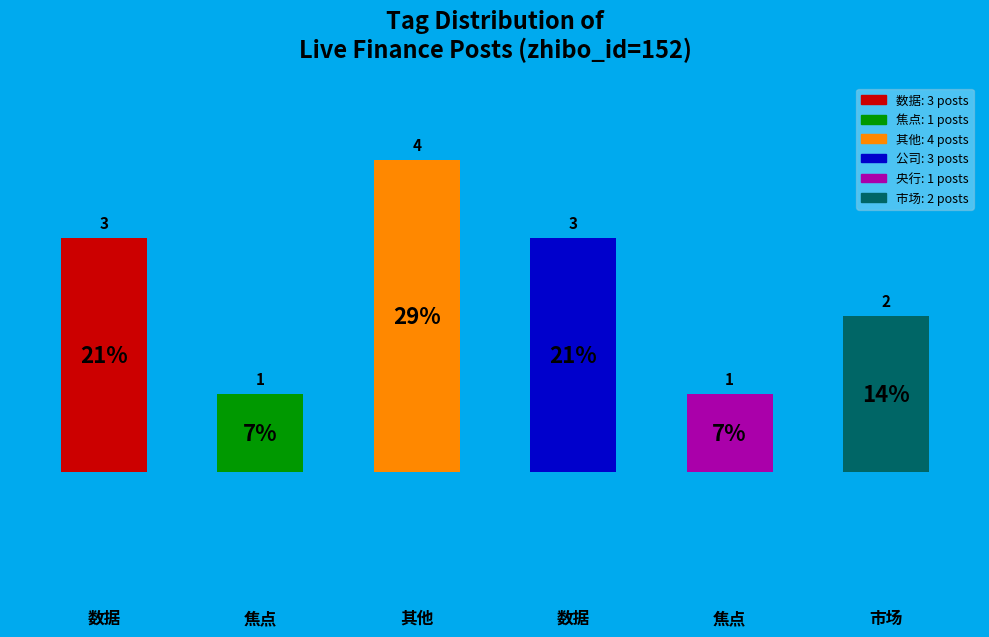

What is the maximum value shown in the chart?

4